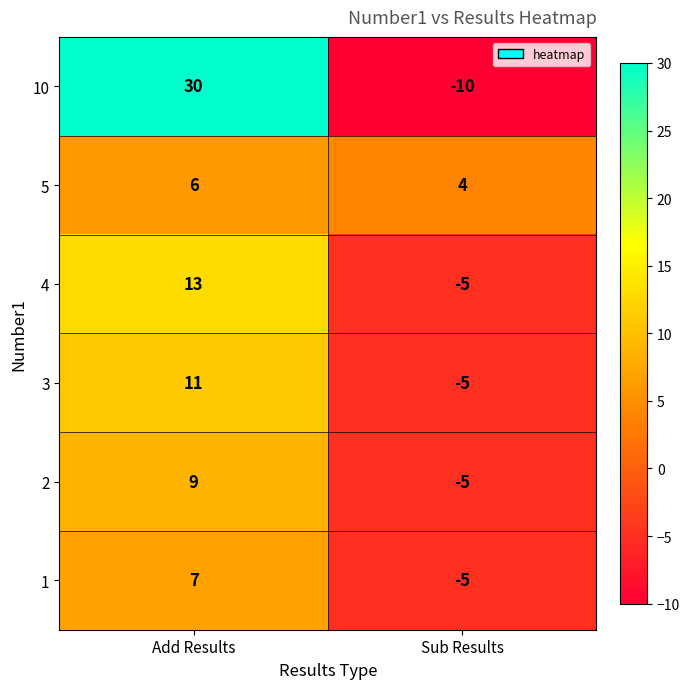

The 4 series shows -7 at Sub Results. True or false?

False